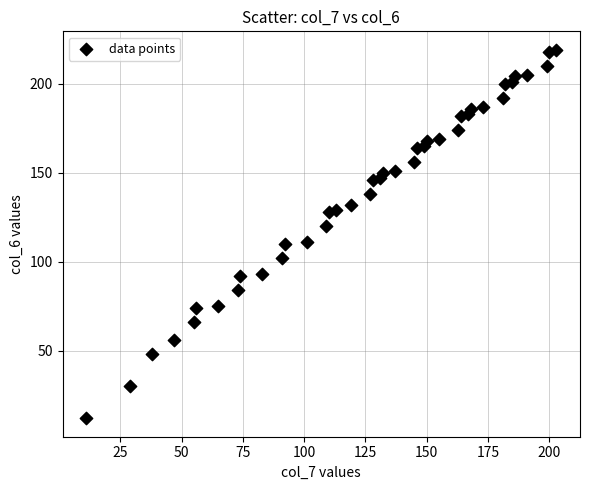

What is the range of Y values (max minus min)?

207